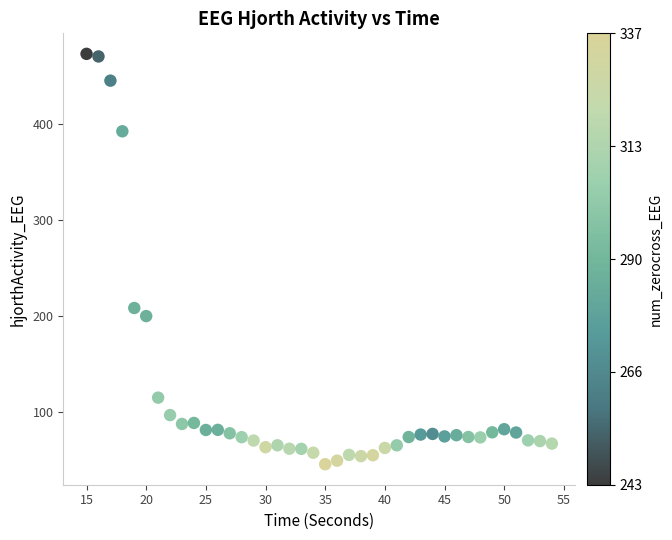

What Y value in the scatter plot is closest to 259?

208.1